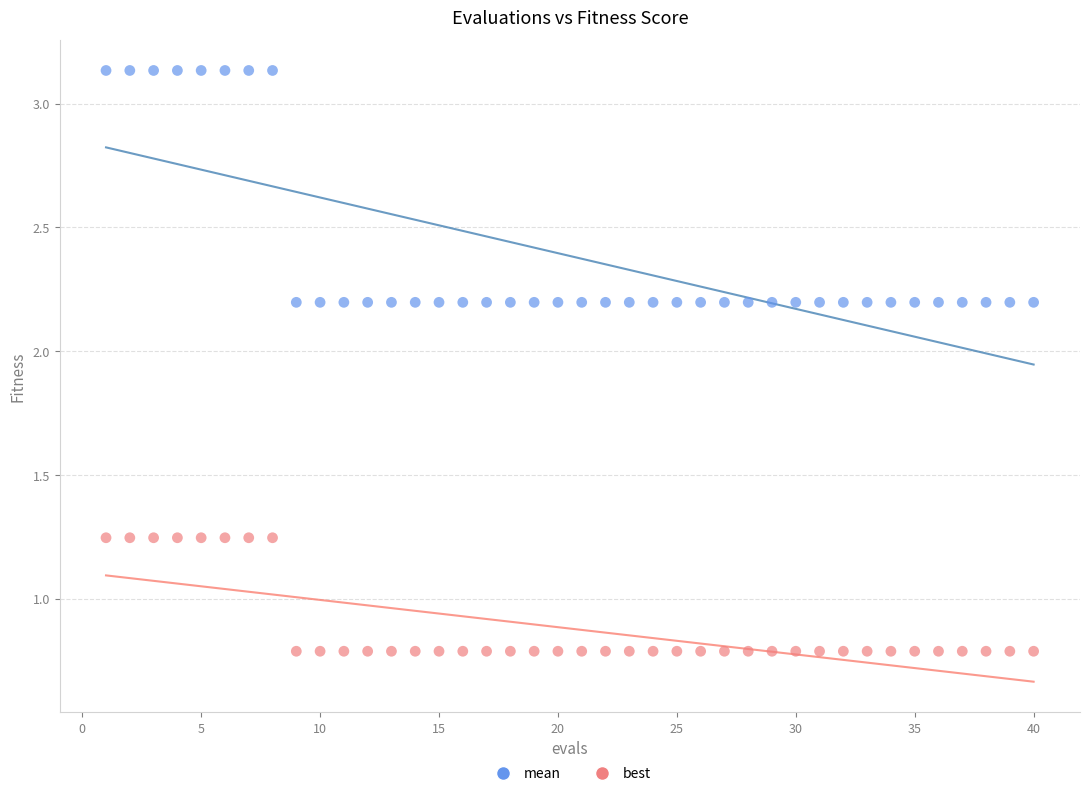

Across all data points, what is the range of Y values (max minus min)?

2.3